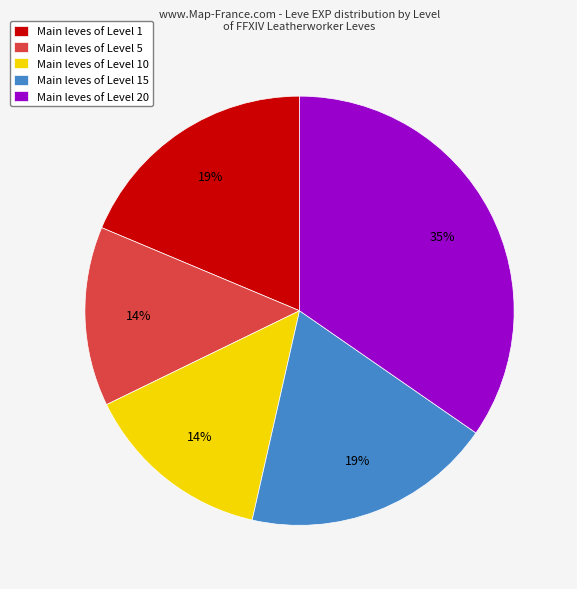

Is there any slice that represents more than half of the pie?

No